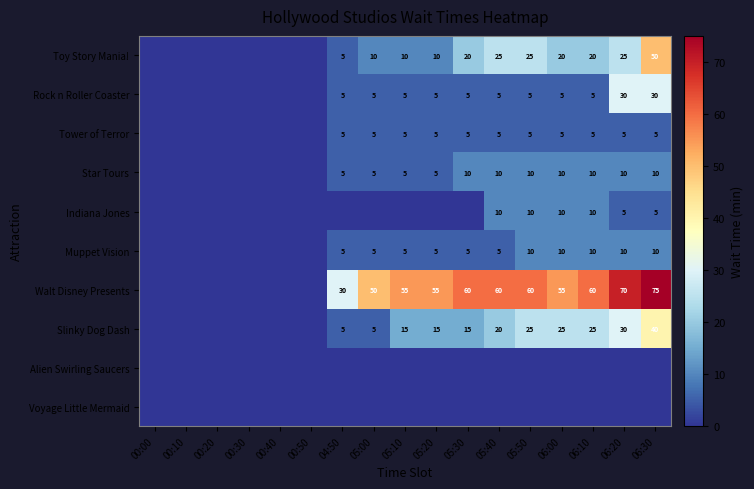

Is it true that Walt Disney Presents equals 60 at 06:10?

True